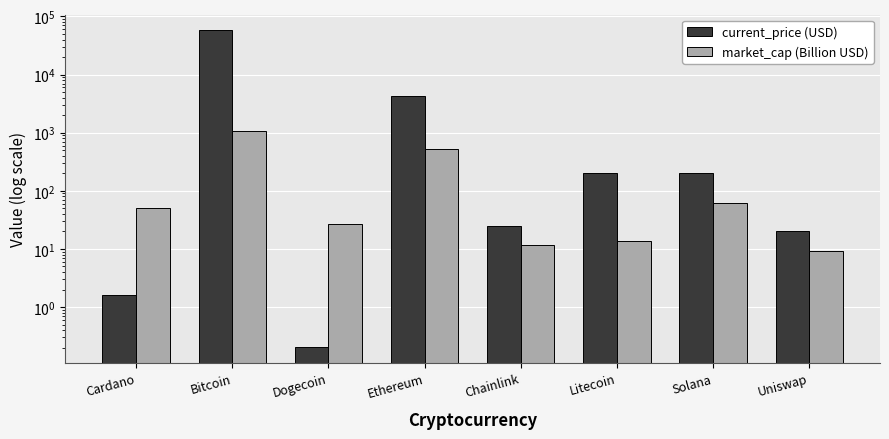

Which series changed the most between Chainlink and Solana?

current_price (USD)